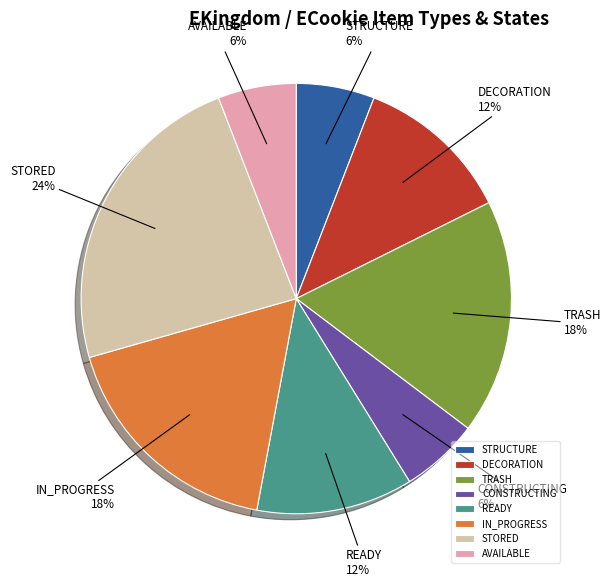

Does DECORATION account for over 50% of the chart?

No